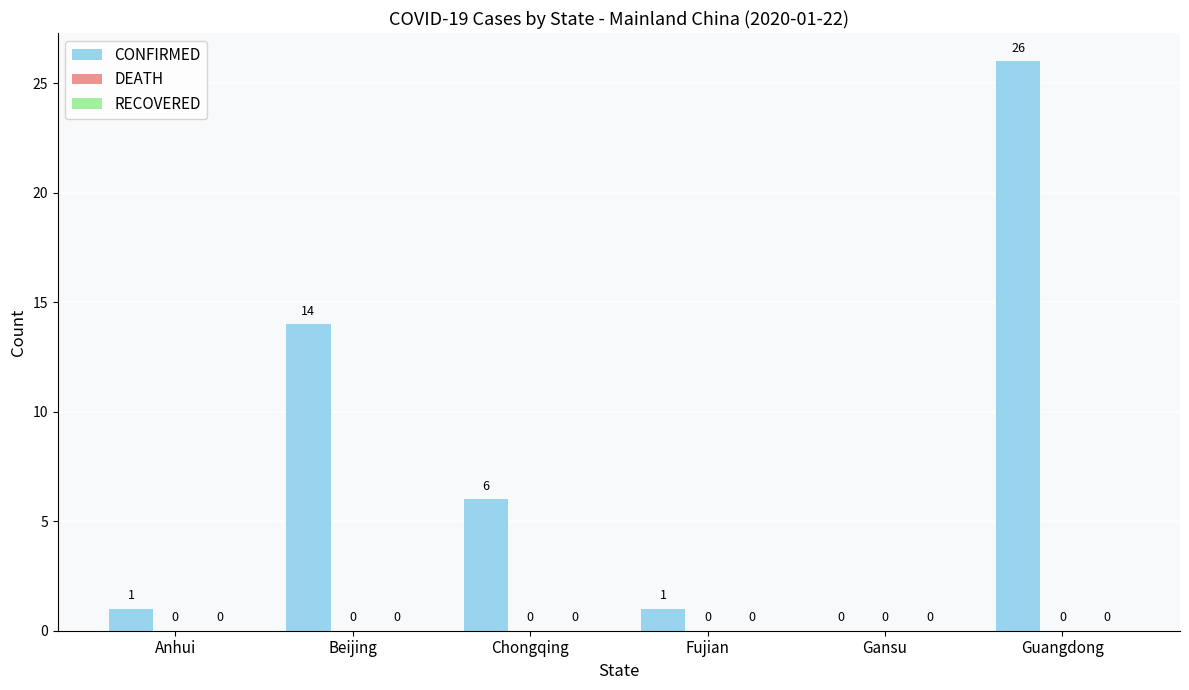

What is the greatest value displayed?

26